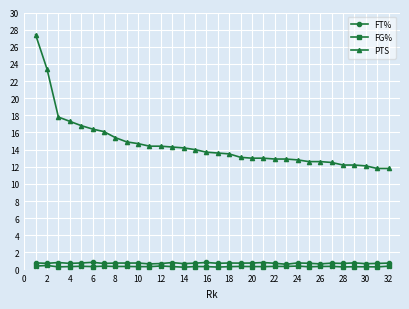

Rank the series by their maximum value, from lowest to highest.

FG%, FT%, PTS